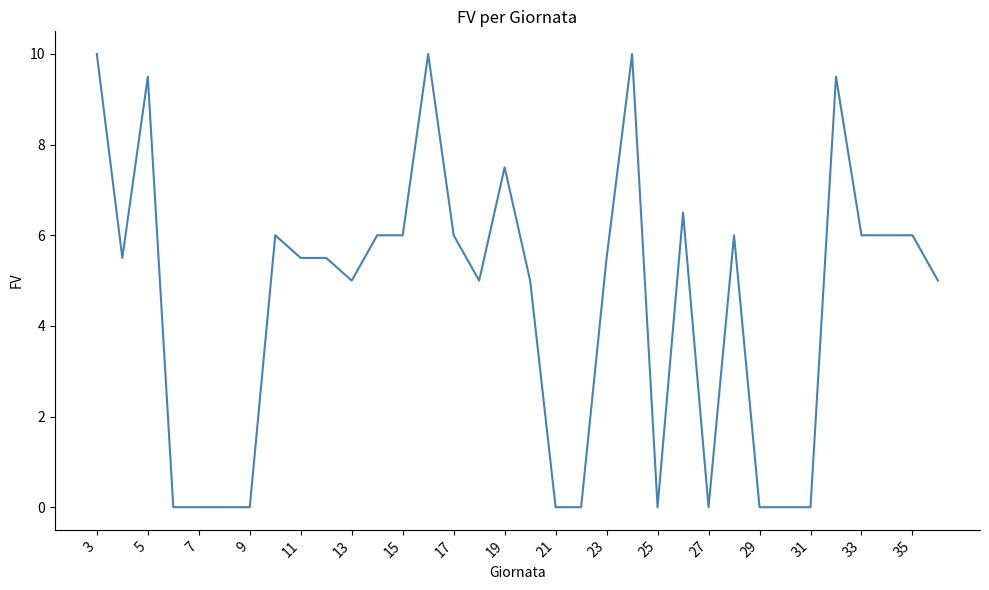

What is the difference between the maximum and minimum values?

10.0